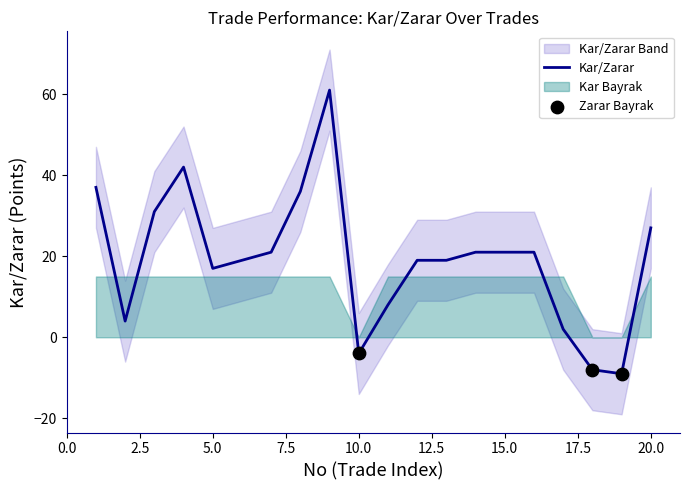

The value of Kar/Zarar at 10.0 is -7. True or false?

False